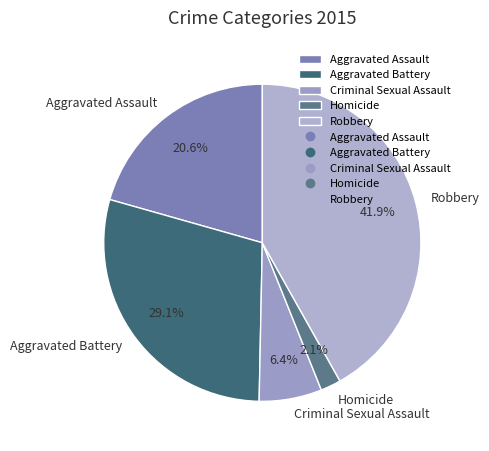

To the nearest percent, what percentage of the pie is Homicide?

2%